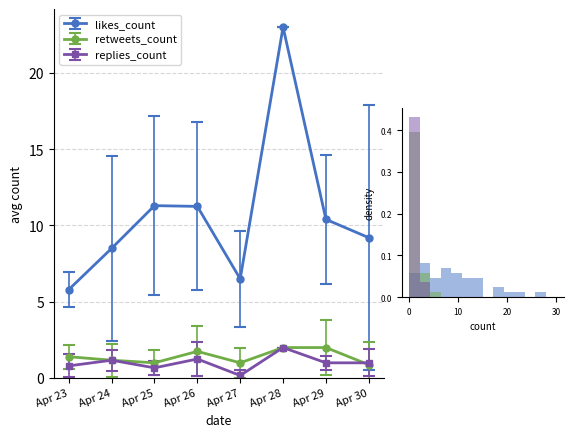

What is the value of the replies_count point at the 8th from the left?

1.0